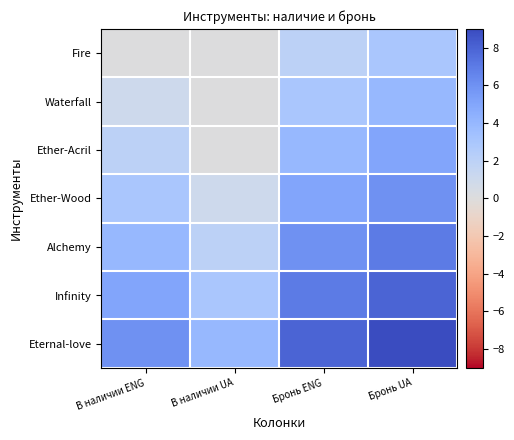

Reading left to right, extract all data points from this chart.

Fire: В наличии ENG=0	В наличии UA=0	Бронь ENG=2	Бронь UA=3
Waterfall: В наличии ENG=1	В наличии UA=0	Бронь ENG=3	Бронь UA=4
Ether-Acril: В наличии ENG=2	В наличии UA=0	Бронь ENG=4	Бронь UA=5
Ether-Wood: В наличии ENG=3	В наличии UA=1	Бронь ENG=5	Бронь UA=6
Alchemy: В наличии ENG=4	В наличии UA=2	Бронь ENG=6	Бронь UA=7
Infinity: В наличии ENG=5	В наличии UA=3	Бронь ENG=7	Бронь UA=8
Eternal-love: В наличии ENG=6	В наличии UA=4	Бронь ENG=8	Бронь UA=9